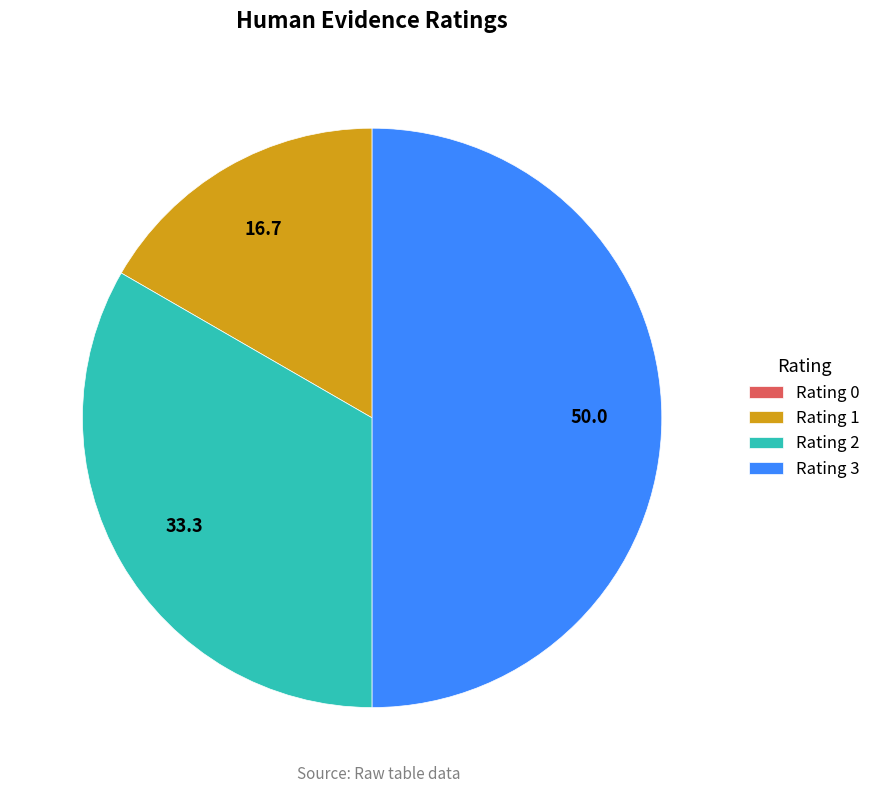

Approximately how many times larger is the value at Rating 3 compared to Rating 2?

1.5